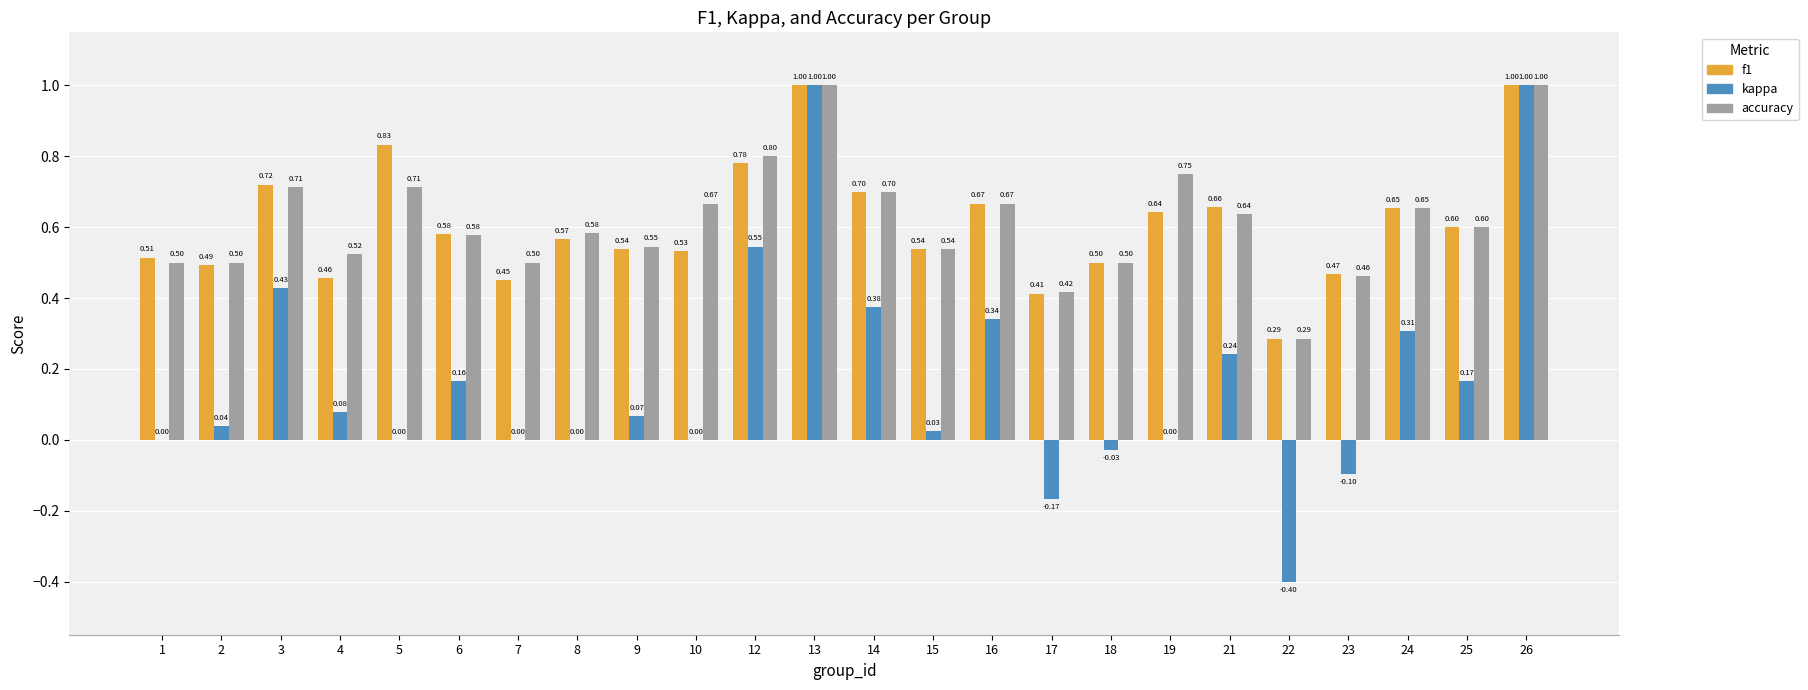

Which series has the largest total across all categories?

accuracy